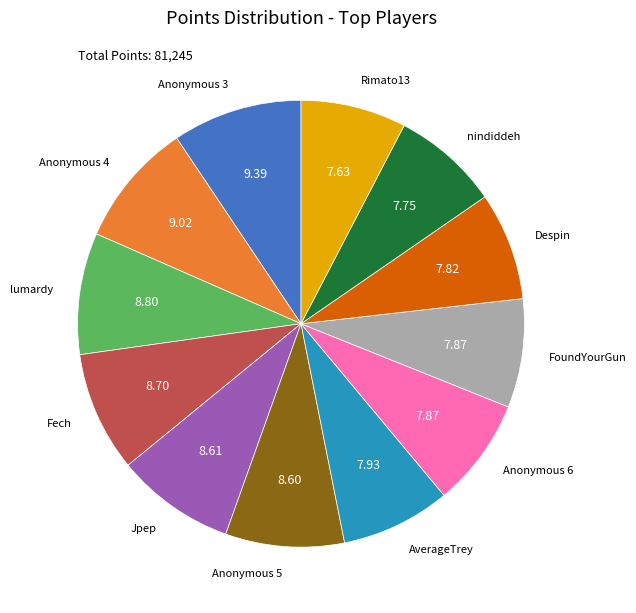

Does any single category account for the majority?

No